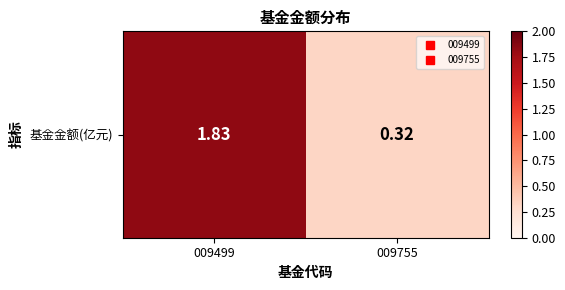

Where is the data nearest to the value 1?

009755